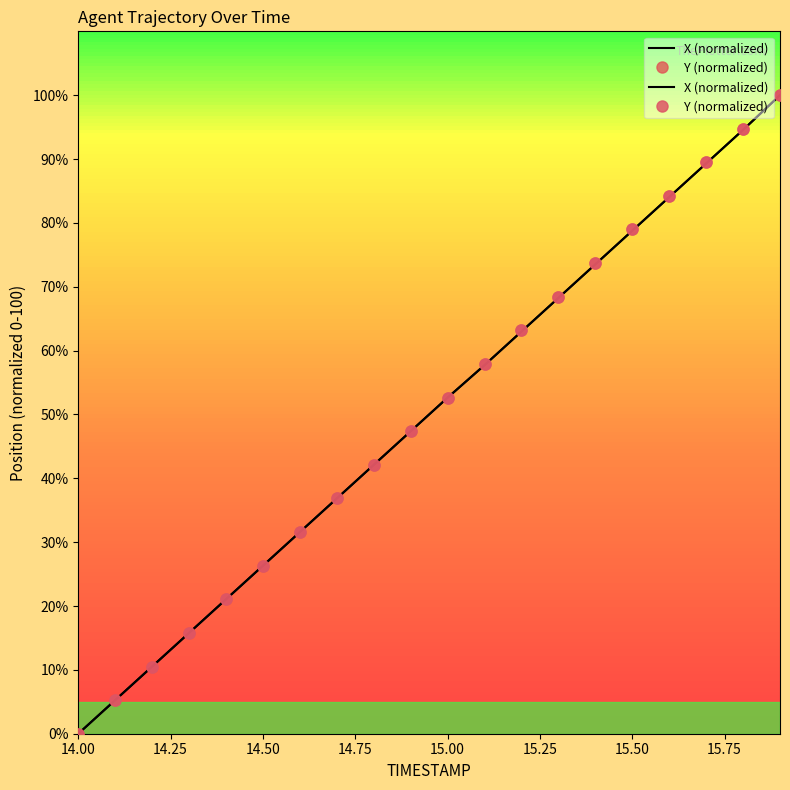

How many values in the X (normalized) series exceed 52?

10